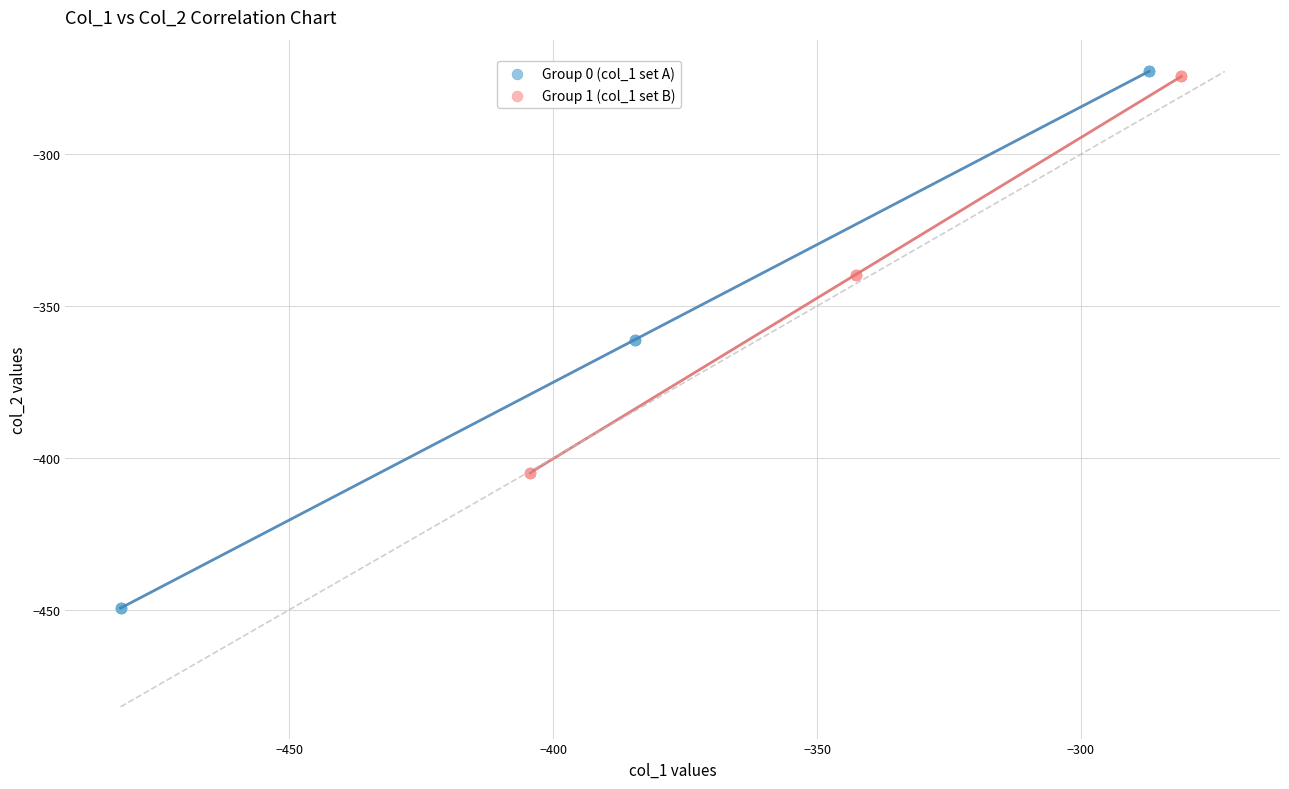

Which series reaches the minimum Y coordinate?

Group 0 (col_1 set A)